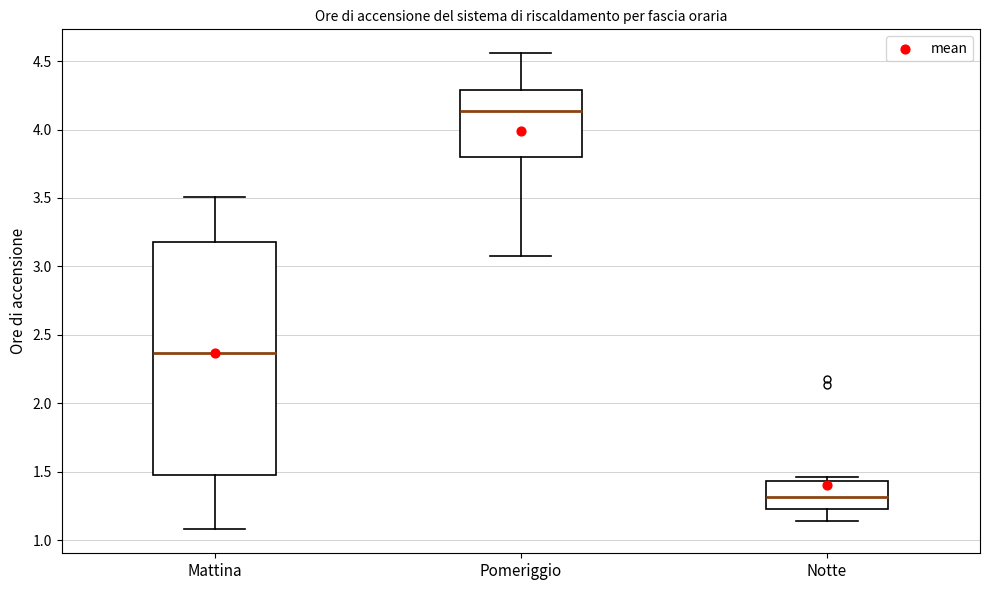

Which box has the highest median line?

Pomeriggio